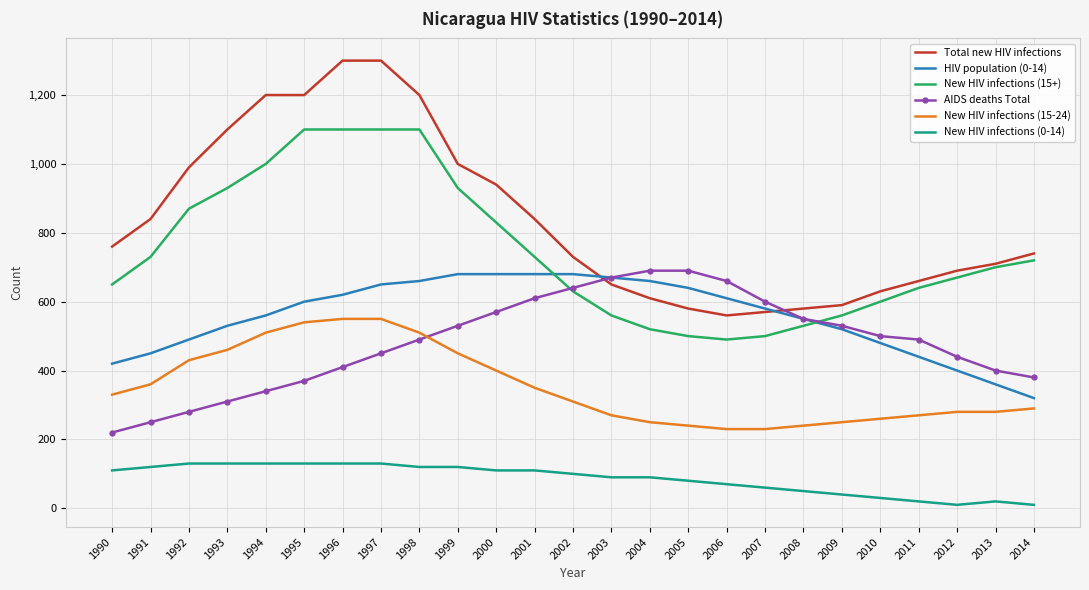

True or false: AIDS deaths Total has more than 2 points higher than both neighbors.

False